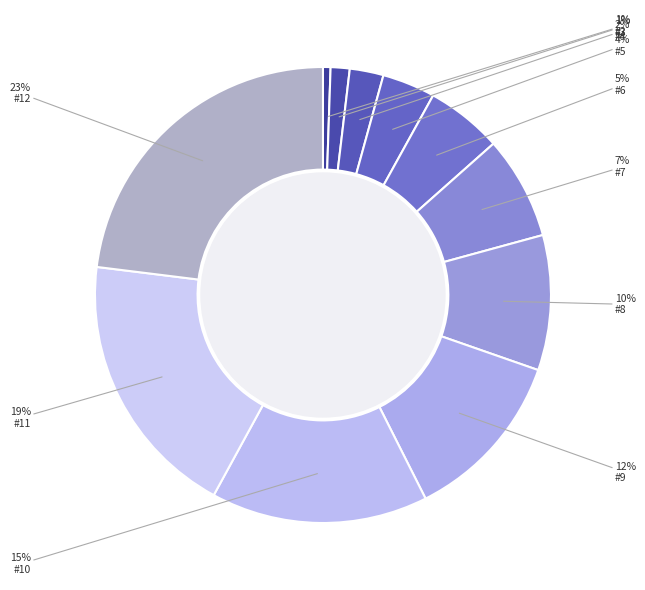

Is there any slice that represents more than half of the pie?

No